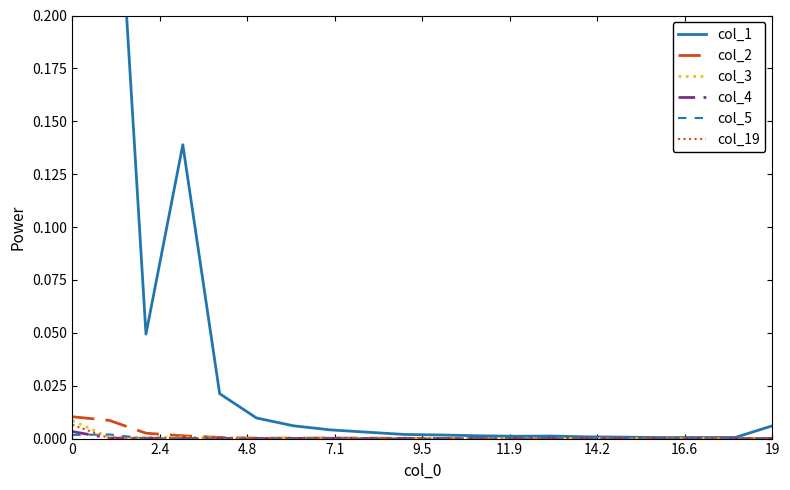

How many interior local peaks does the col_2 series have?

2